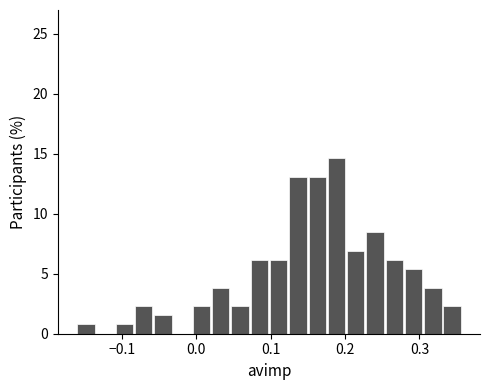

Read against the x-axis, roughly where is the centre of the tallest bar?

0.19